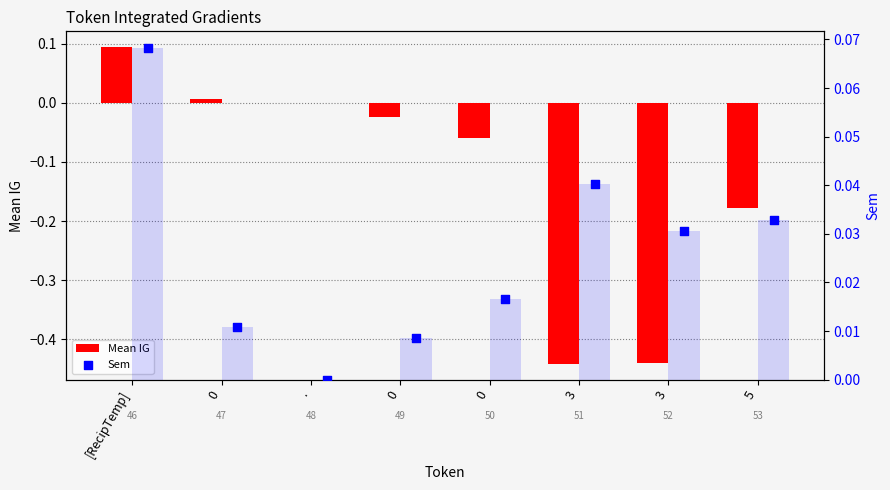

Is the value of Mean IG at 5 greater than the value of Sem at 3?

No